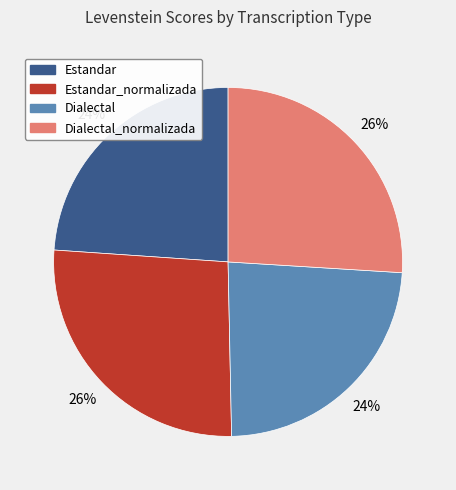

Does any single category account for the majority?

No